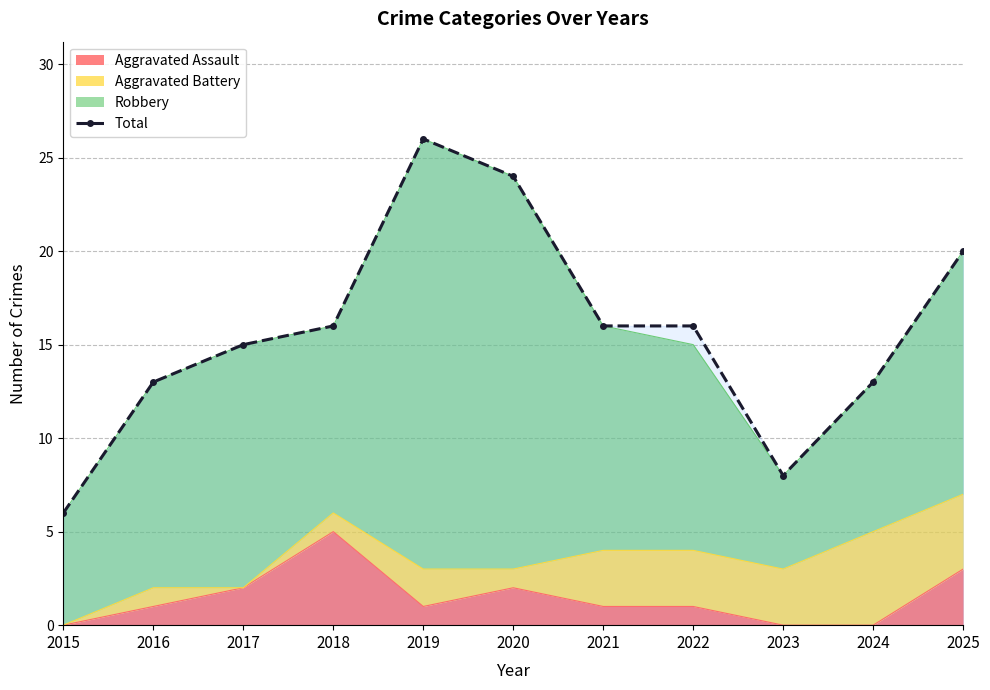

How many interior local peaks (higher than both neighbors) does the data have?

1